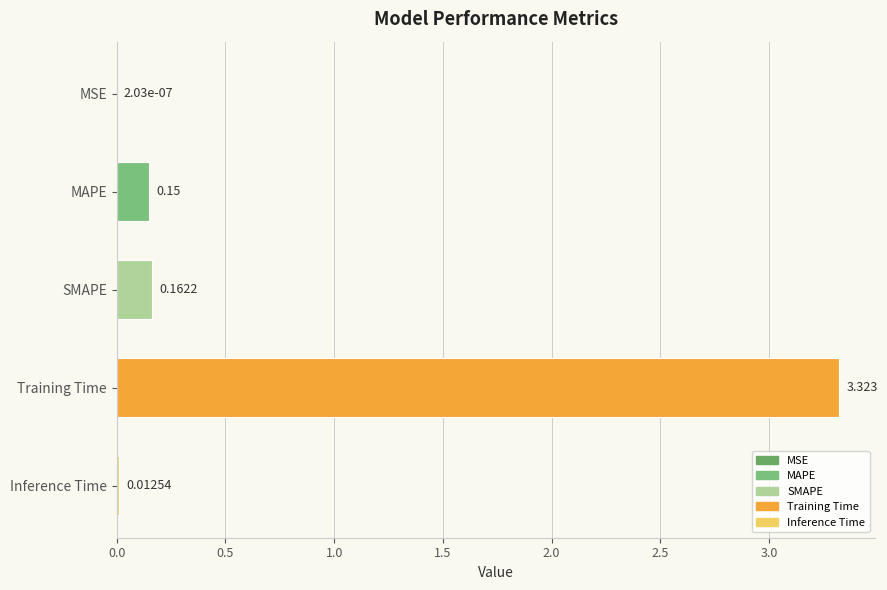

Which has a higher value, Training Time or MSE?

Training Time